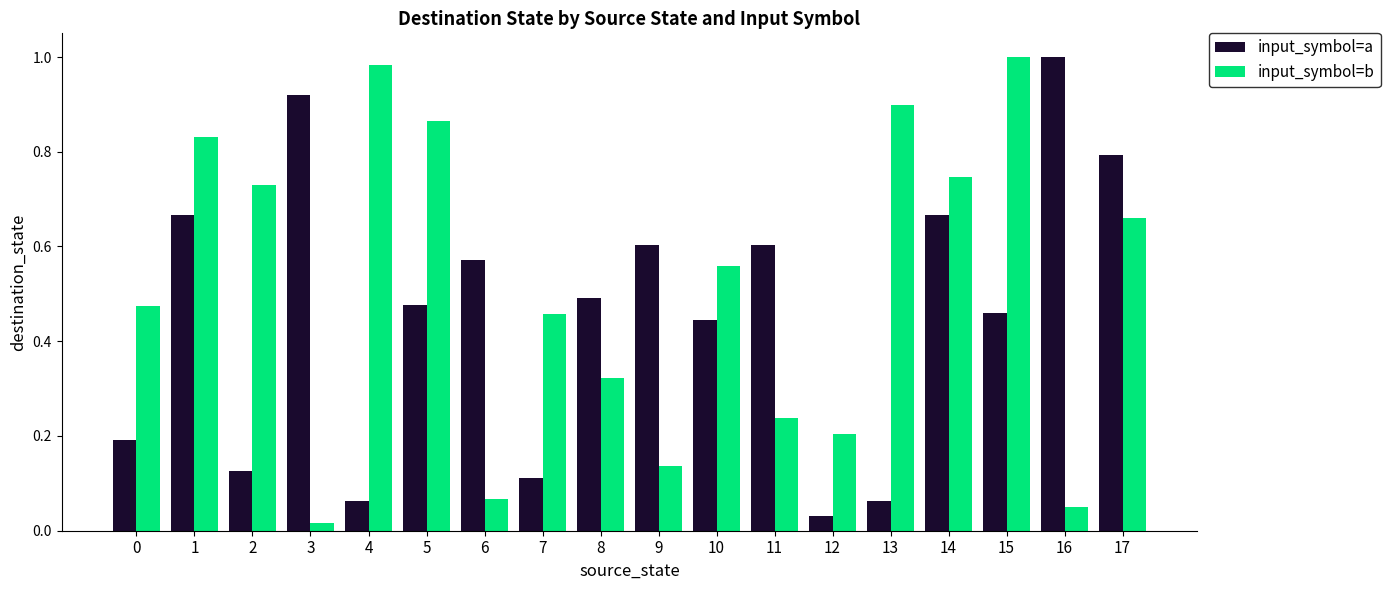

Which category has the lowest value in the input_symbol=b series?

3